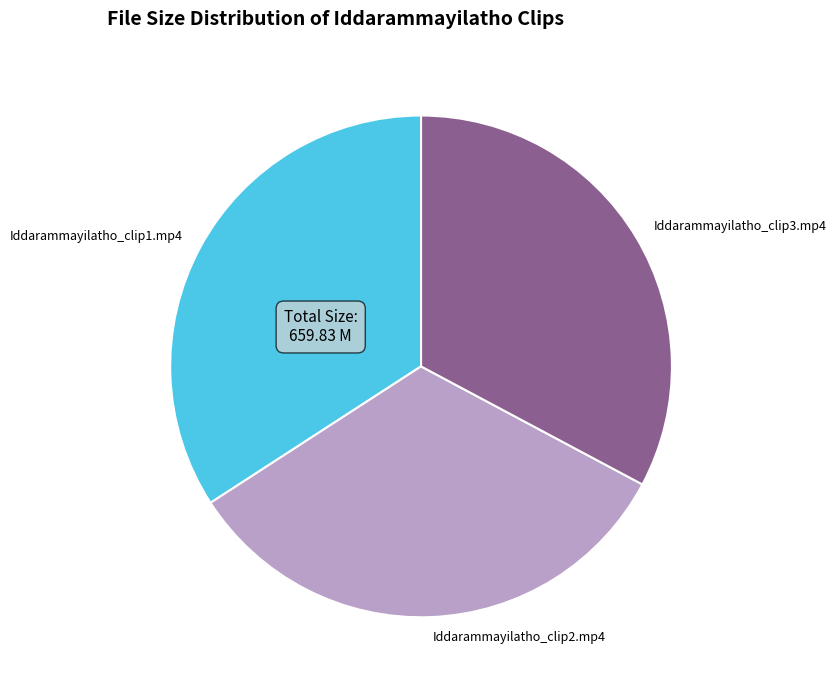

Which category has the biggest portion of the pie?

Iddarammayilatho_clip1.mp4